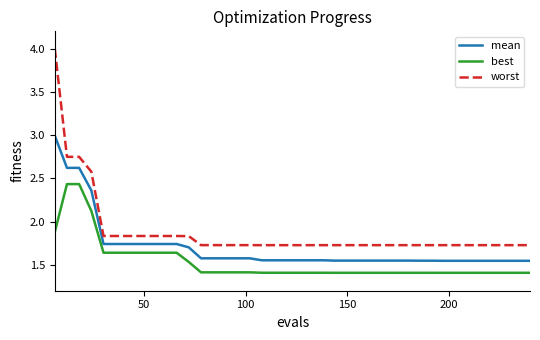

Rank the series by their average value, from lowest to highest.

best, mean, worst